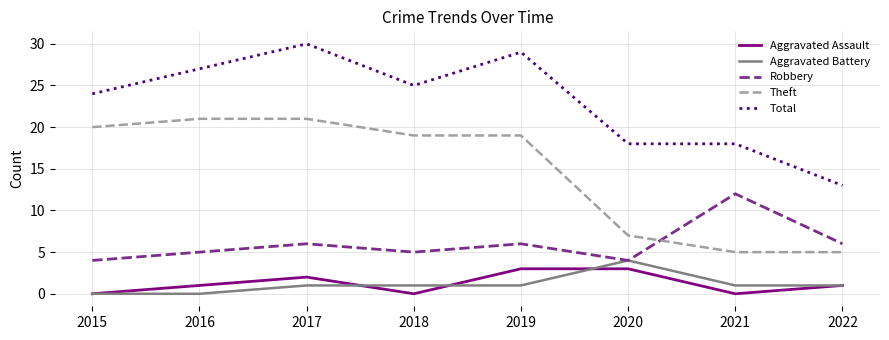

True or false: Theft has a value of 2 at 2022.

False